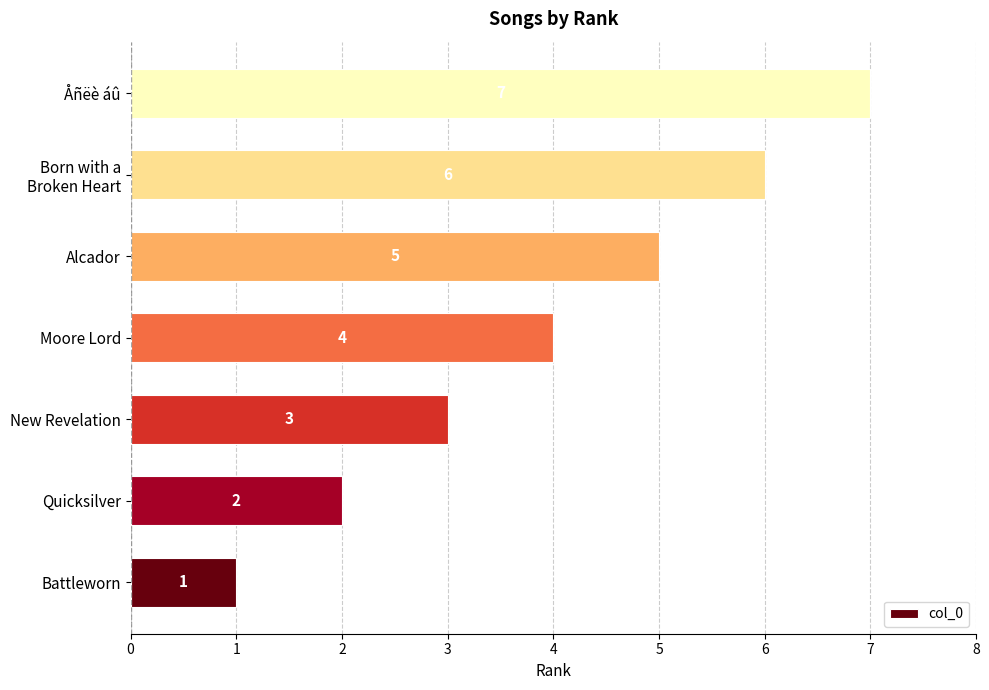

Between Battleworn and Alcador, which is larger?

Alcador